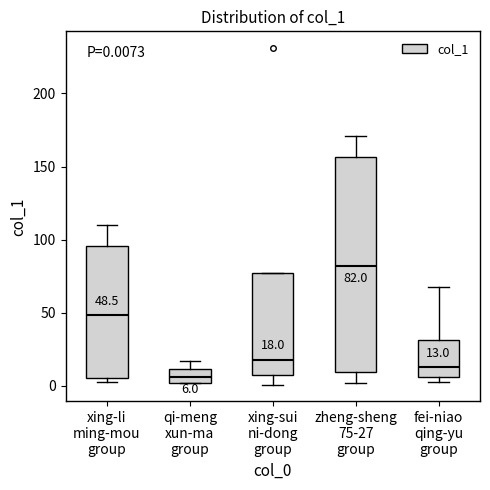

Which box's median line is the lowest?

qi-meng xun-ma group